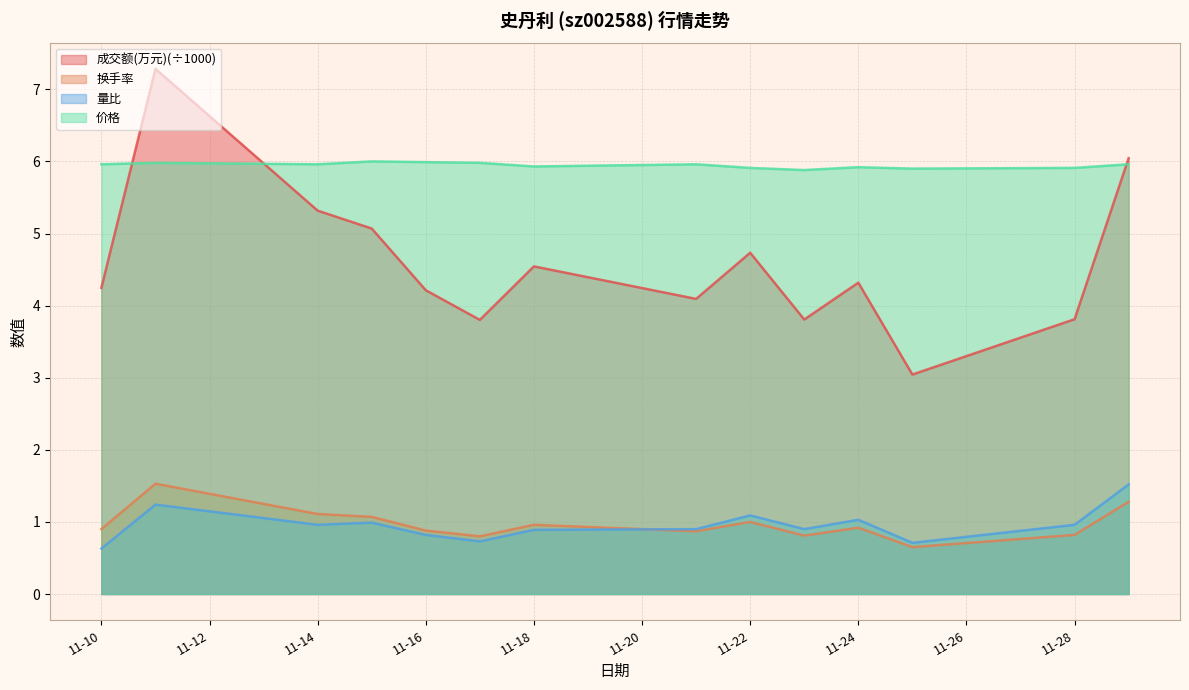

Which series has the widest spread of values?

成交额(万元)(÷1000)